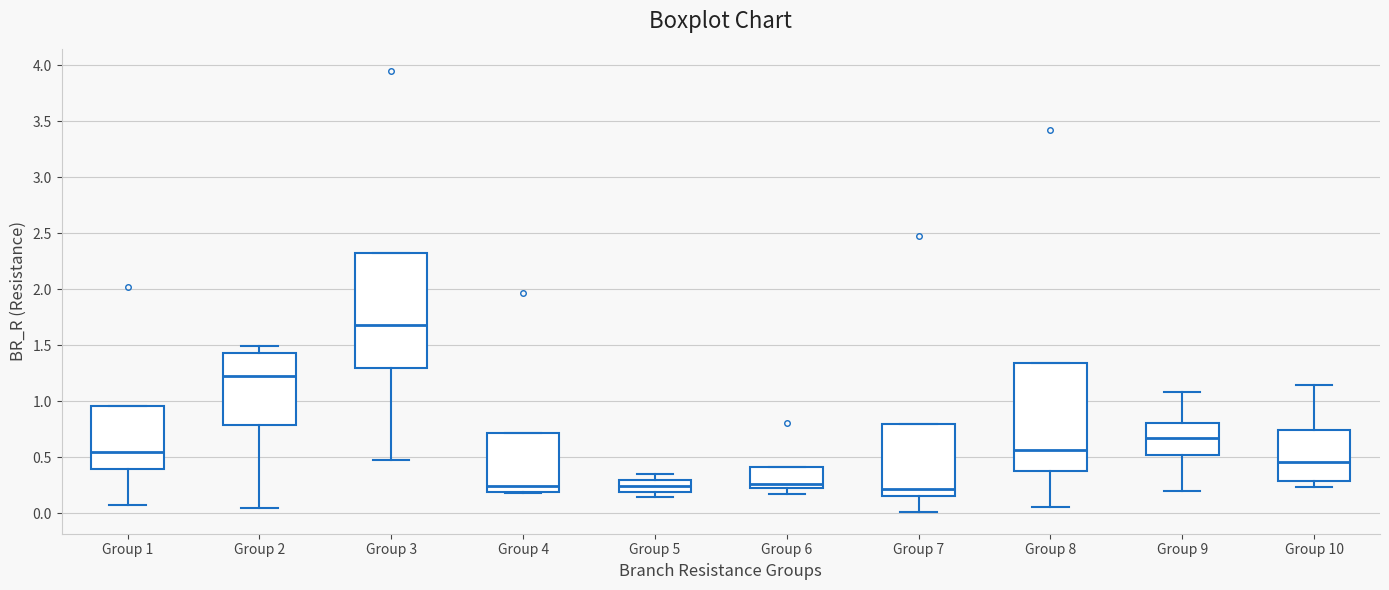

Reading left to right, transcribe this box plot: for each box, give where its median line is, the range the box spans, and where its two whiskers end, as read against the y-axis. The values are not printed on the chart, so give them approximately, as read against the axis.

Group 1: median 0.55, box 0.40 to 0.95, whiskers 0.05 to 0.95
Group 2: median 1.20, box 0.80 to 1.45, whiskers 0.05 to 1.50
Group 3: median 1.70, box 1.30 to 2.30, whiskers 0.45 to 2.30
Group 4: median 0.25, box 0.20 to 0.70, whiskers 0.20 to 0.70
Group 5: median 0.25, box 0.20 to 0.30, whiskers 0.15 to 0.35
Group 6: median 0.25, box 0.20 to 0.40, whiskers 0.15 to 0.40
Group 7: median 0.20, box 0.15 to 0.80, whiskers 0.00 to 0.80
Group 8: median 0.55, box 0.40 to 1.35, whiskers 0.05 to 1.35
Group 9: median 0.65, box 0.50 to 0.80, whiskers 0.20 to 1.10
Group 10: median 0.45, box 0.30 to 0.75, whiskers 0.25 to 1.15